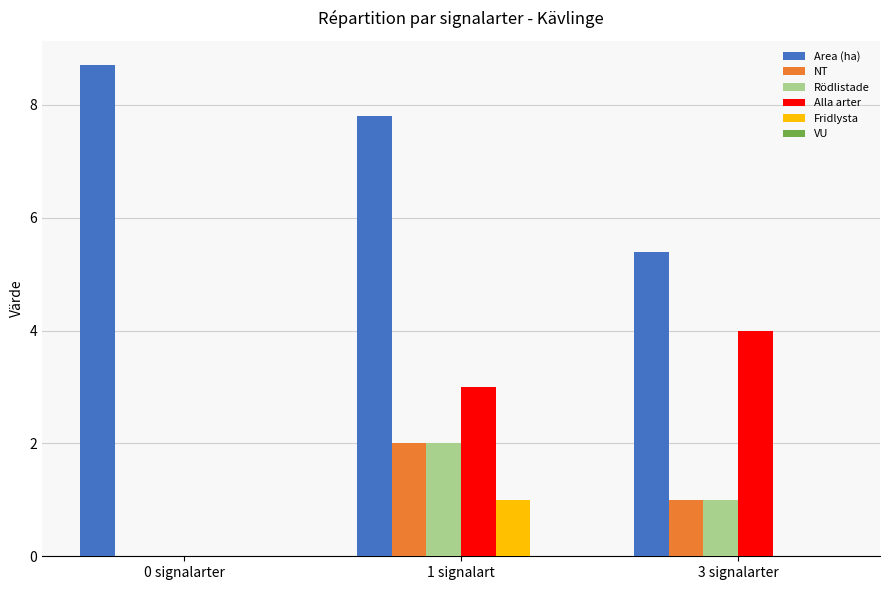

The Rödlistade series shows 2.9 at 1 signalart. True or false?

False